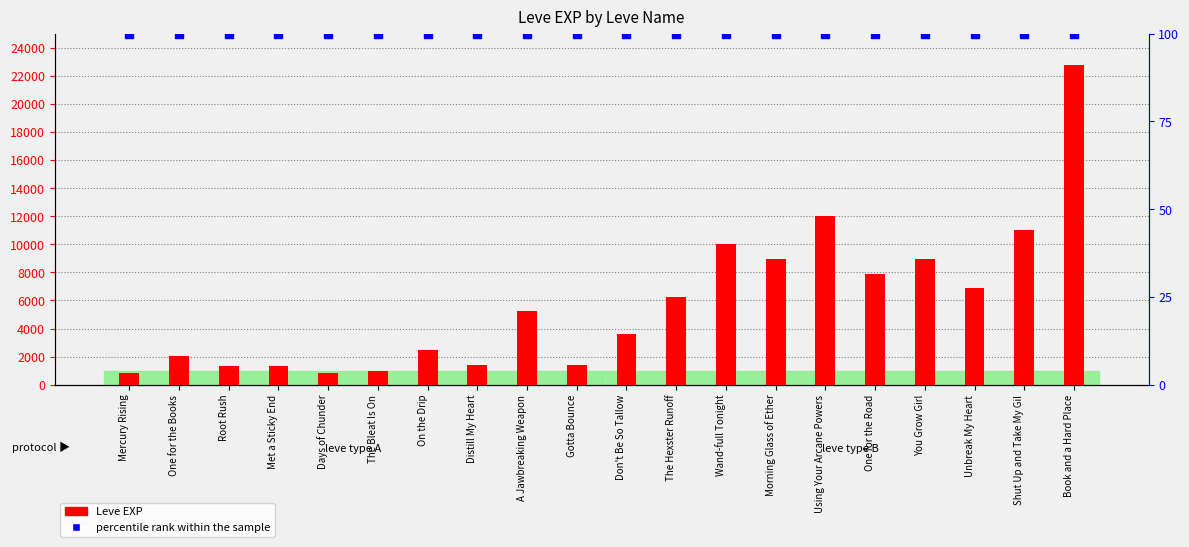

What are all the series names shown in the legend?

Leve EXP, percentile rank within the sample